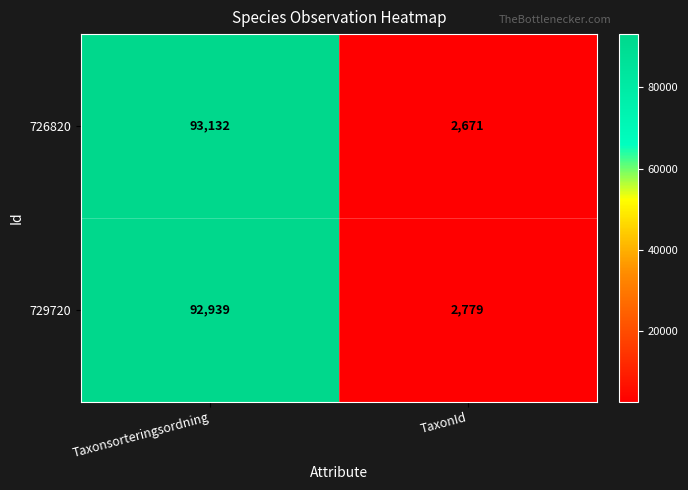

Reading right to left, transcribe all the data shown in this chart.

726820: TaxonId=2671	Taxonsorteringsordning=93132
729720: TaxonId=2779	Taxonsorteringsordning=92939